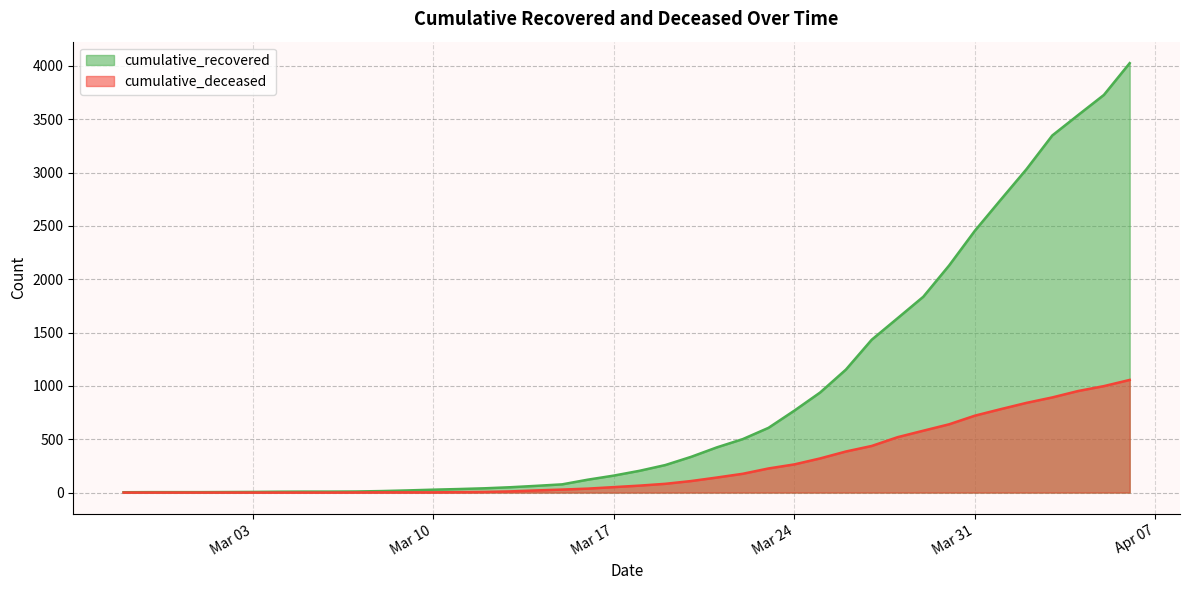

What is the difference between the cumulative_recovered values at 2020-03-01 and 2020-03-07?

6